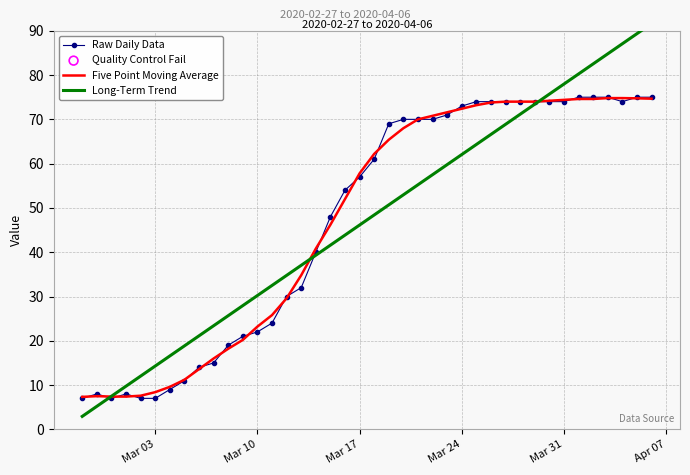

What are all the series names shown in the legend?

Raw Daily Data, Five Point Moving Average, Long-Term Trend